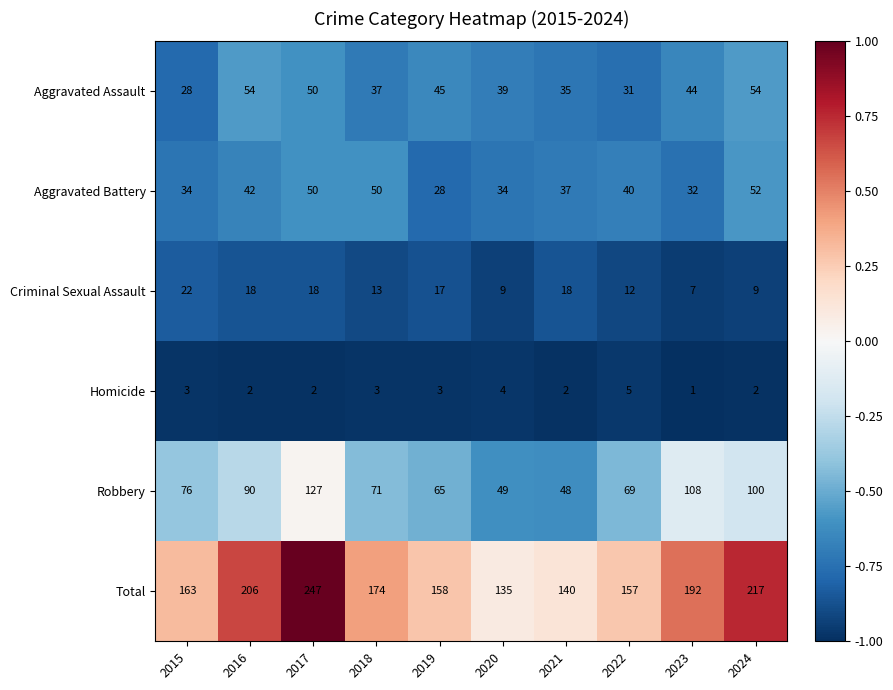

What is the difference between the second highest and second lowest values in the Aggravated Assault series?

23